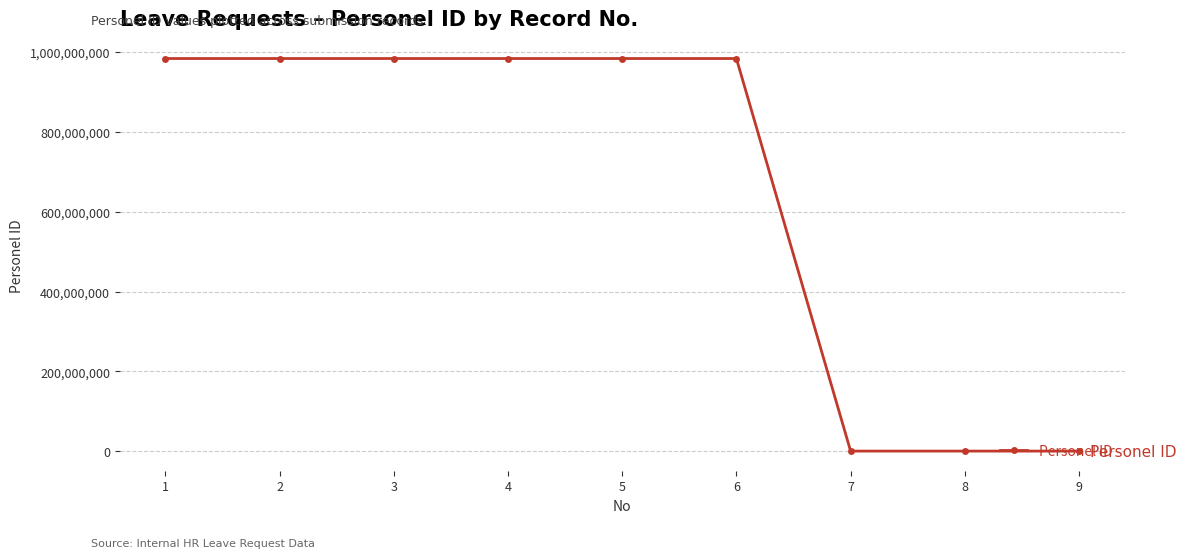

Reading left to right, transcribe all the data shown in this chart.

983954945	983954945	983954945	983954945	983954945	983954945	12	12	12